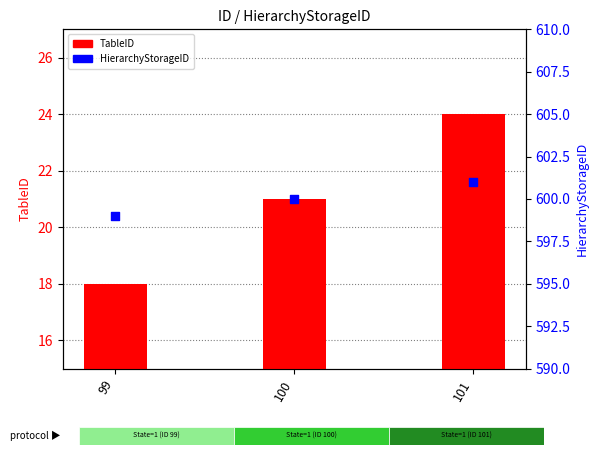

Which series has the largest total across all categories?

HierarchyStorageID